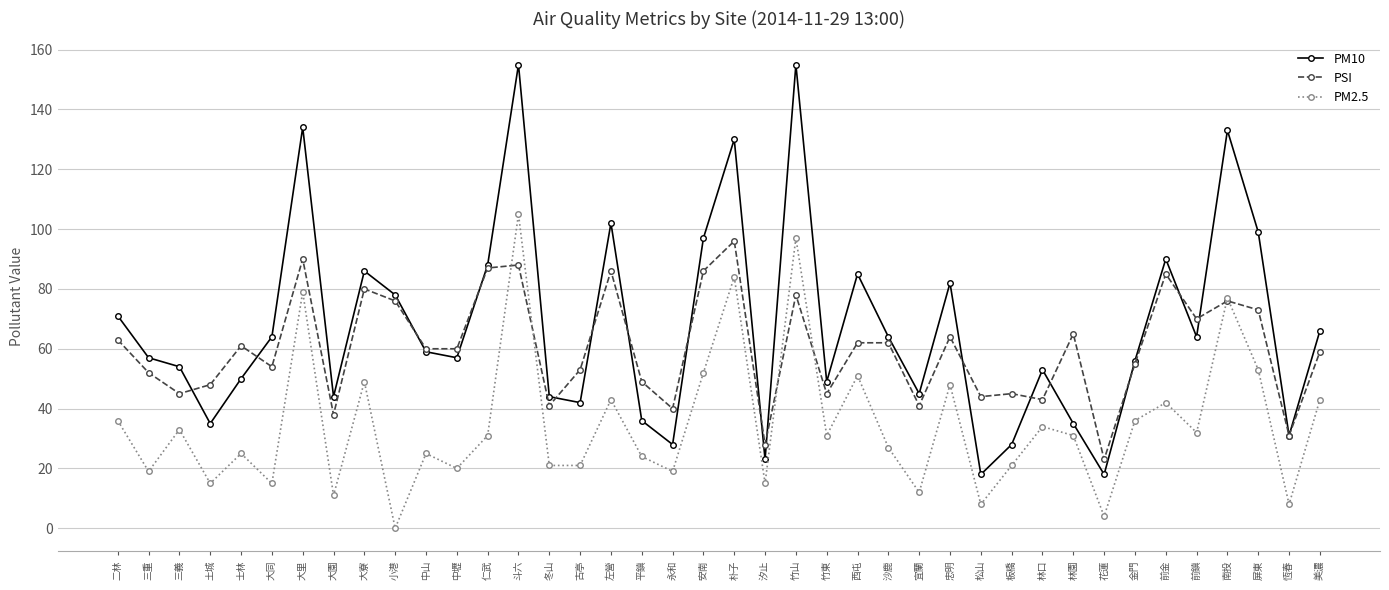

Reading left to right, extract all data points from this chart.

PM10: 二林=71	三重=57	三義=54	土城=35	士林=50	大同=64	大里=134	大園=44	大寮=86	小港=78	中山=59	中壢=57	仁武=88	斗六=155	冬山=44	古亭=42	左營=102	平鎮=36	永和=28	安南=97	朴子=130	汐止=23	竹山=155	竹東=49	西屯=85	沙鹿=64	宜蘭=45	忠明=82	松山=18	板橋=28	林口=53	林園=35	花蓮=18	金門=56	前金=90	前鎮=64	南投=133	屏東=99	恆春=31	美濃=66
PSI: 二林=63	三重=52	三義=45	土城=48	士林=61	大同=54	大里=90	大園=38	大寮=80	小港=76	中山=60	中壢=60	仁武=87	斗六=88	冬山=41	古亭=53	左營=86	平鎮=49	永和=40	安南=86	朴子=96	汐止=28	竹山=78	竹東=45	西屯=62	沙鹿=62	宜蘭=41	忠明=64	松山=44	板橋=45	林口=43	林園=65	花蓮=23	金門=55	前金=85	前鎮=70	南投=76	屏東=73	恆春=31	美濃=59
PM2.5: 二林=36	三重=19	三義=33	土城=15	士林=25	大同=15	大里=79	大園=11	大寮=49	小港=0	中山=25	中壢=20	仁武=31	斗六=105	冬山=21	古亭=21	左營=43	平鎮=24	永和=19	安南=52	朴子=84	汐止=15	竹山=97	竹東=31	西屯=51	沙鹿=27	宜蘭=12	忠明=48	松山=8	板橋=21	林口=34	林園=31	花蓮=4	金門=36	前金=42	前鎮=32	南投=77	屏東=53	恆春=8	美濃=43